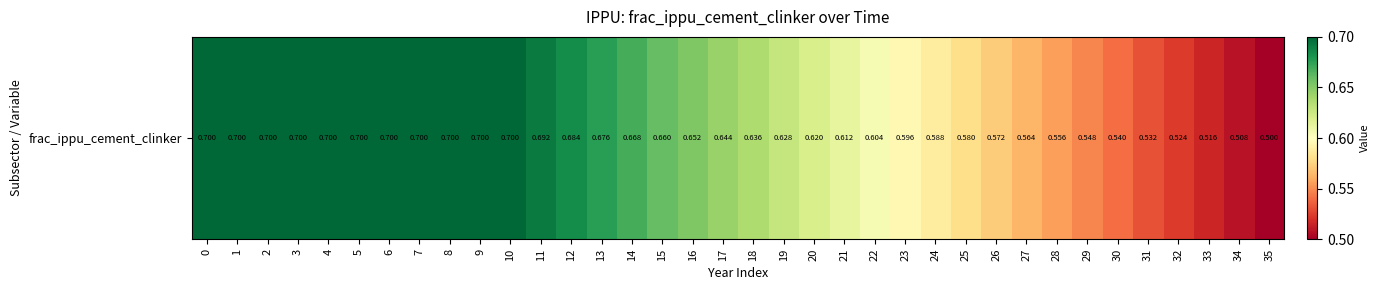

Reading right to left, list all the values displayed in this chart.

35=0.5	34=0.5	33=0.5	32=0.5	31=0.5	30=0.5	29=0.5	28=0.6	27=0.6	26=0.6	25=0.6	24=0.6	23=0.6	22=0.6	21=0.6	20=0.6	19=0.6	18=0.6	17=0.6	16=0.7	15=0.7	14=0.7	13=0.7	12=0.7	11=0.7	10=0.7	9=0.7	8=0.7	7=0.7	6=0.7	5=0.7	4=0.7	3=0.7	2=0.7	1=0.7	0=0.7